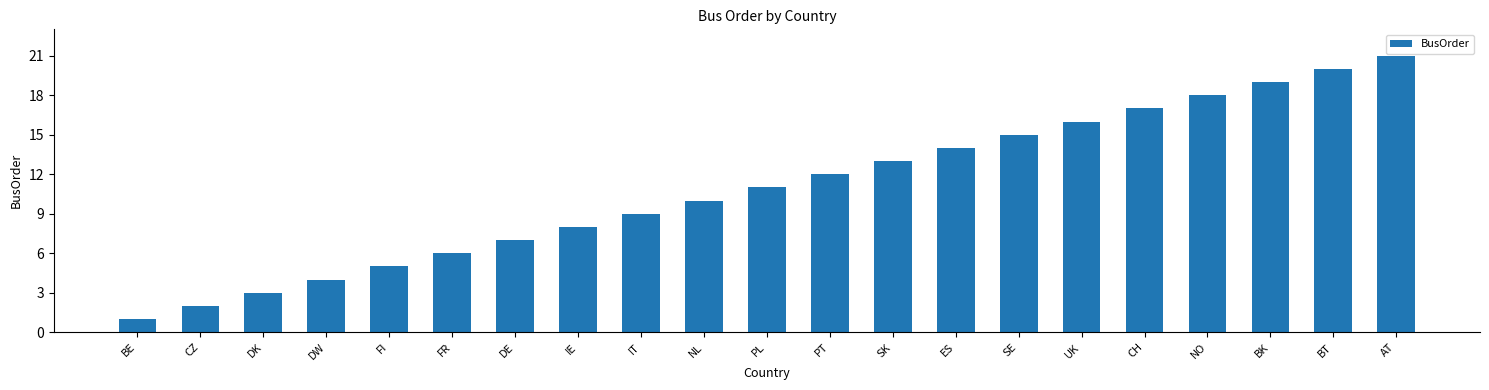

What is the sum of the values at UK and SE?

31